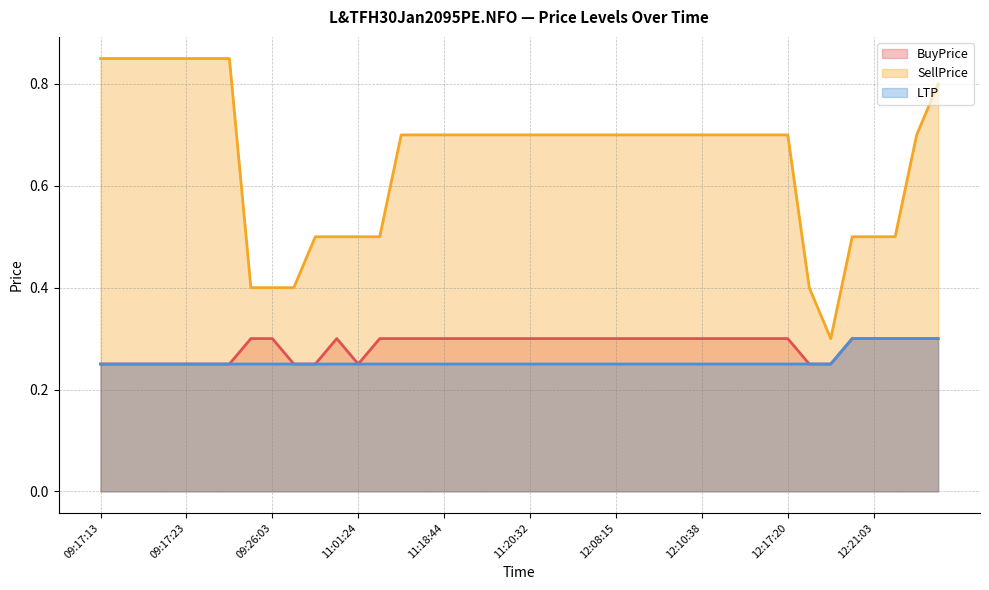

True or false: SellPrice and BuyPrice cross at least once.

False